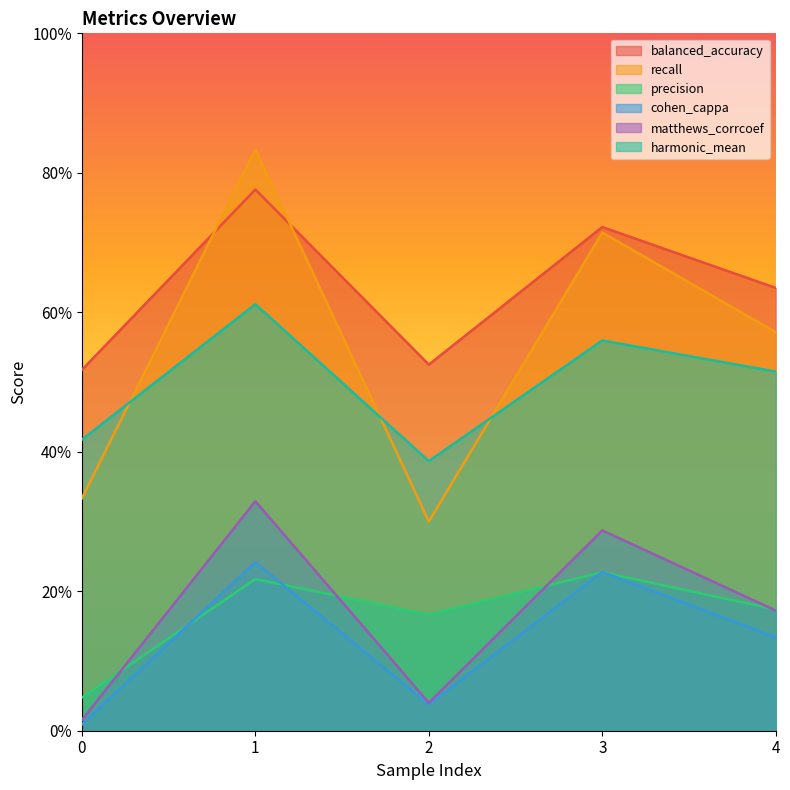

True or false: harmonic_mean and matthews_corrcoef cross at least once.

False